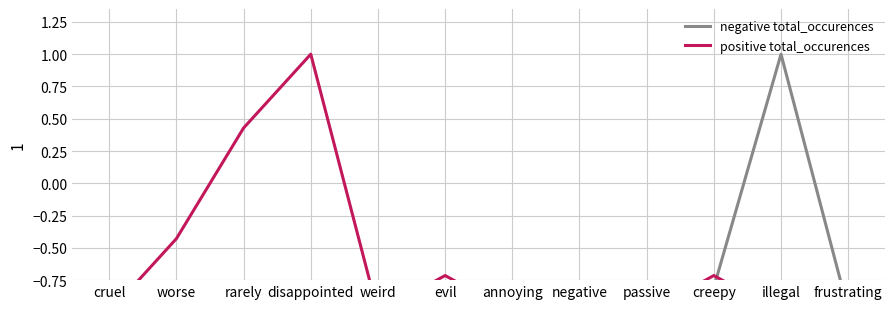

How many values in positive total_occurences are below zero?

10